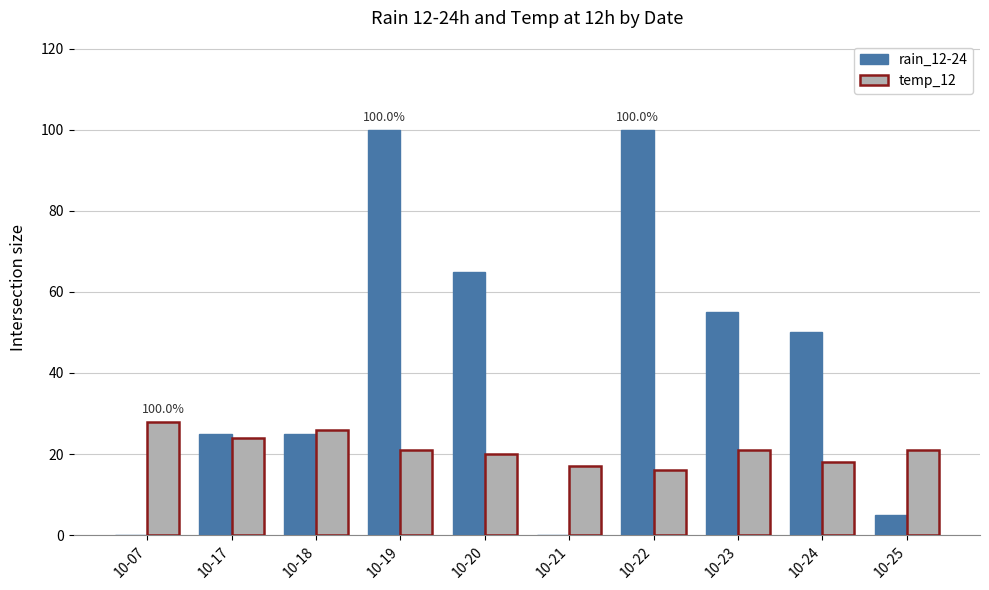

True or false: temp_12 has a value of 18 at 10-24.

True